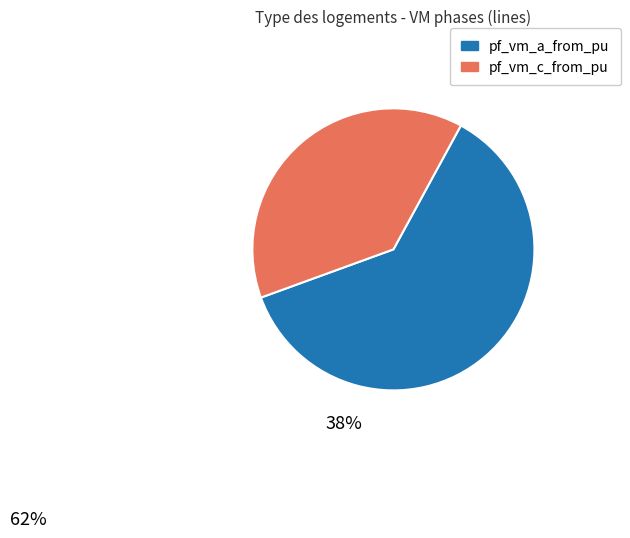

Is there a majority slice in this chart?

Yes